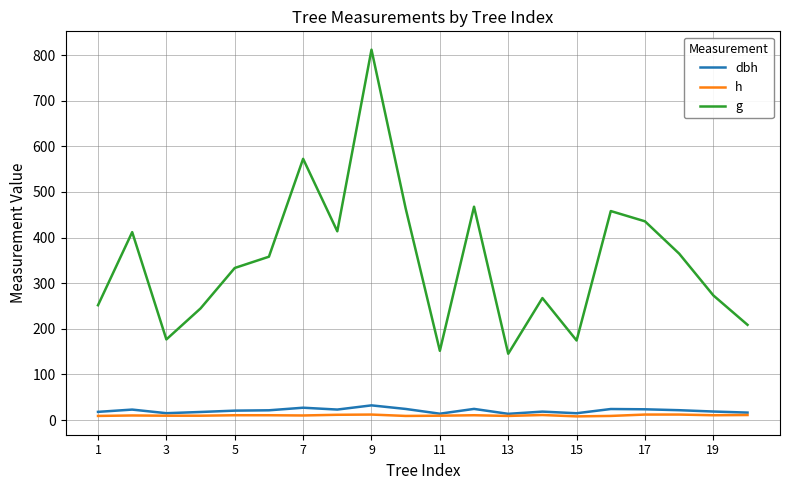

True or false: g and dbh intersect in this chart.

False